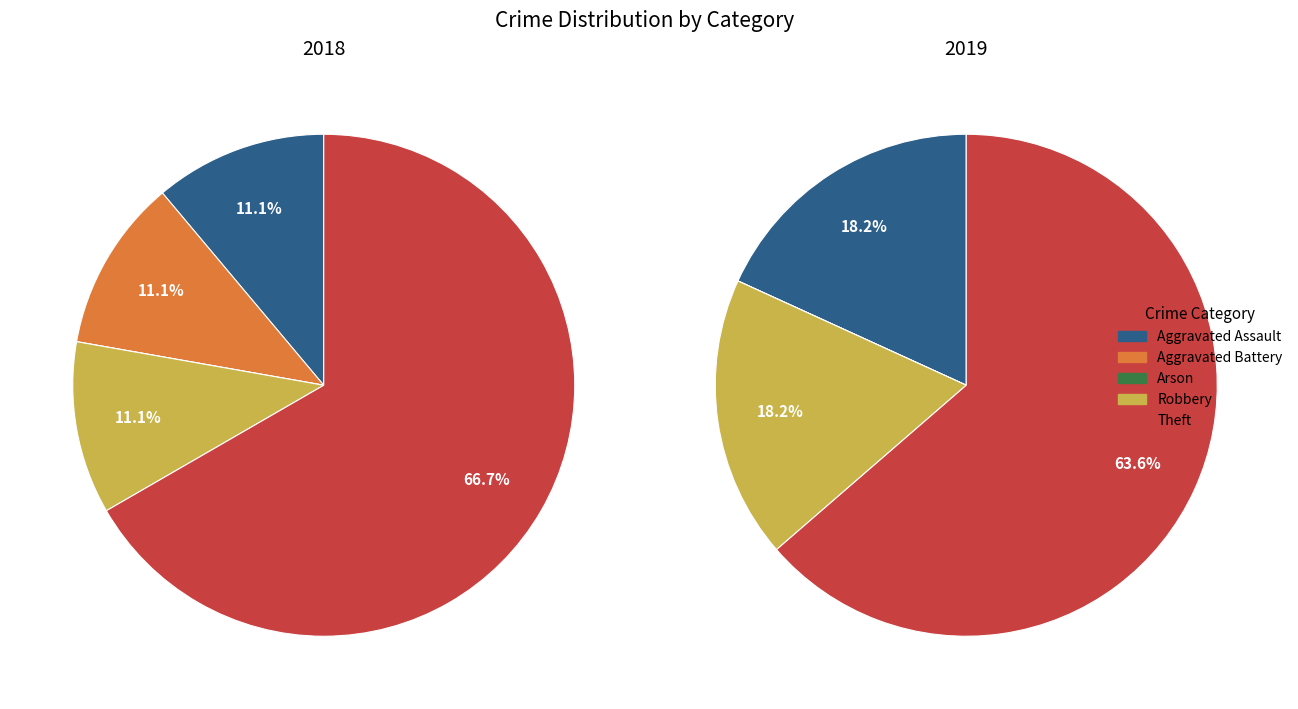

How many slices are in this pie chart?

5